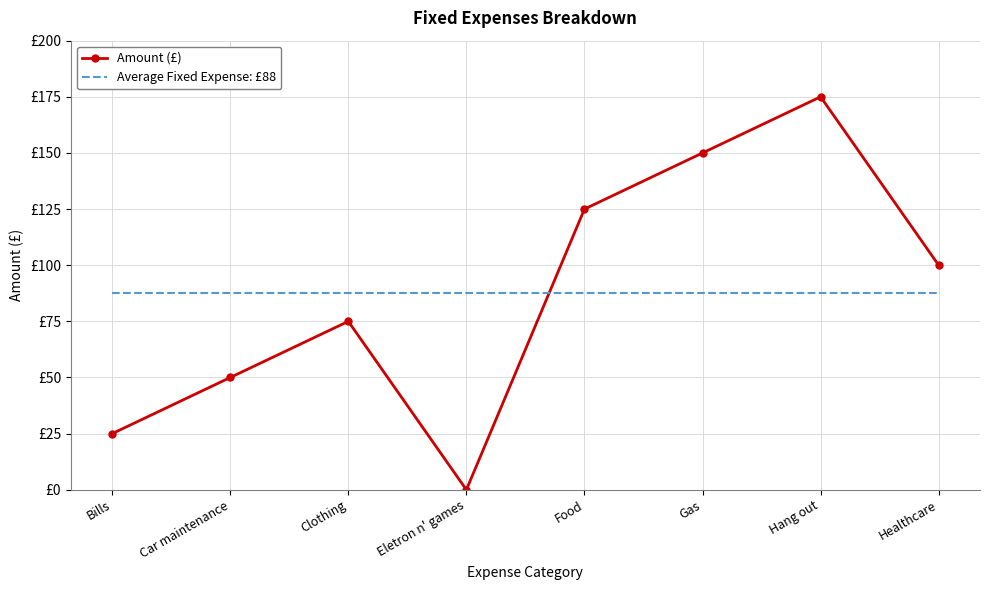

At which label is Amount (£) closest to 87?

Clothing